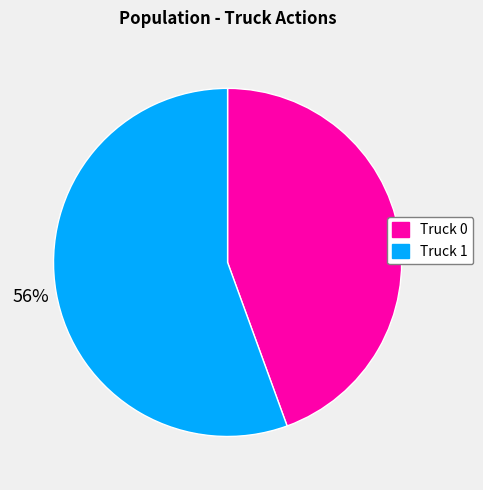

What is the smallest slice in the pie chart?

Truck 0